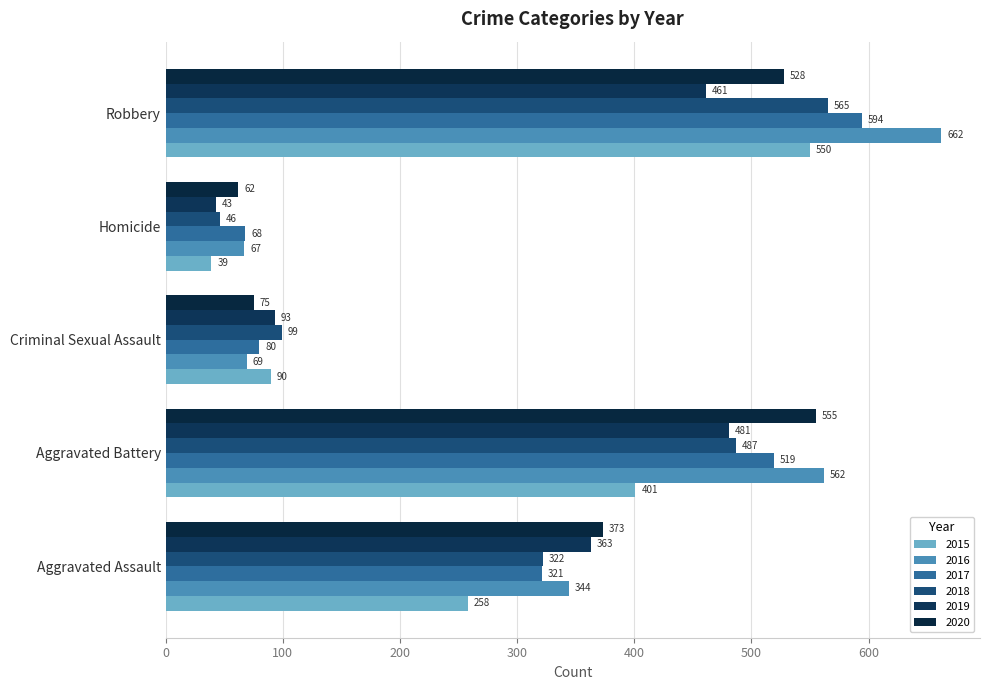

What is the value of the 2018 bar at the 2nd from the left?

487